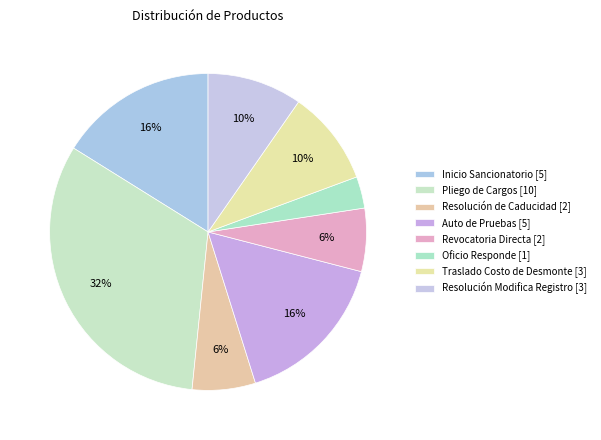

The Revocatoria Directa slice represents 6% of the pie. True or false?

True